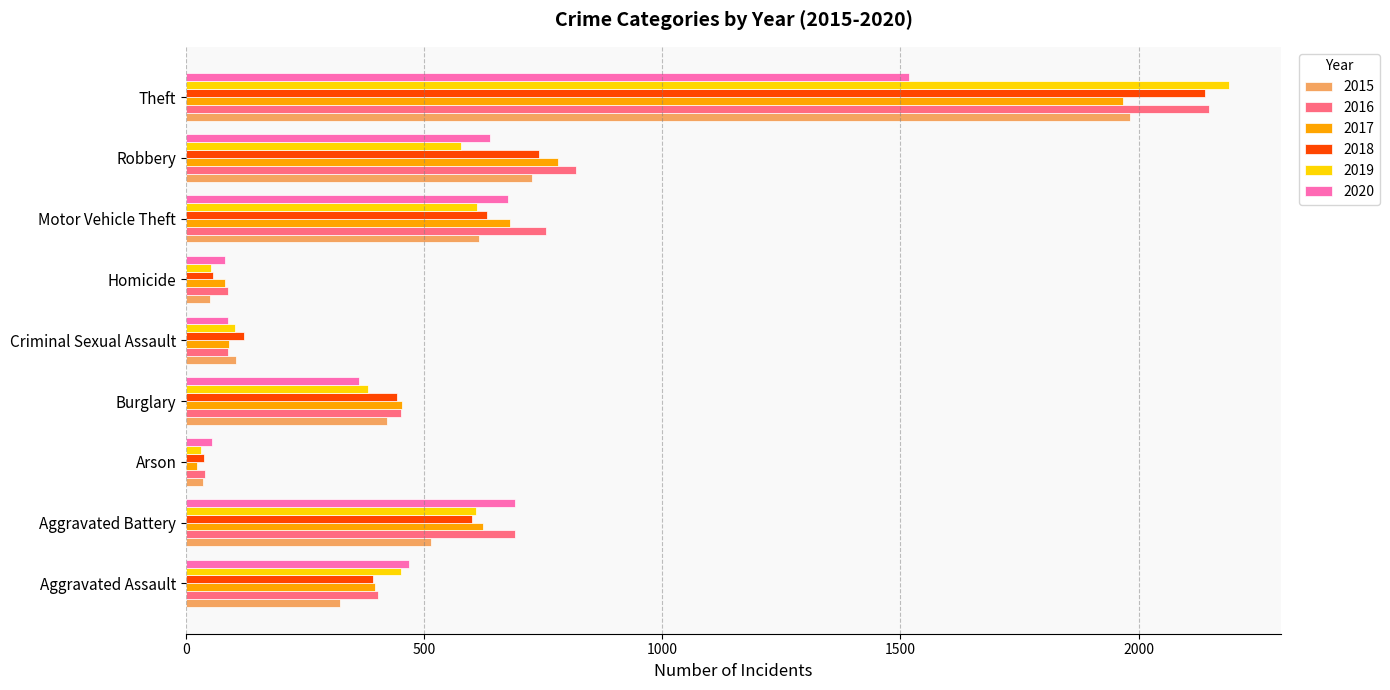

Which category has the highest value in the 2019 series?

Theft